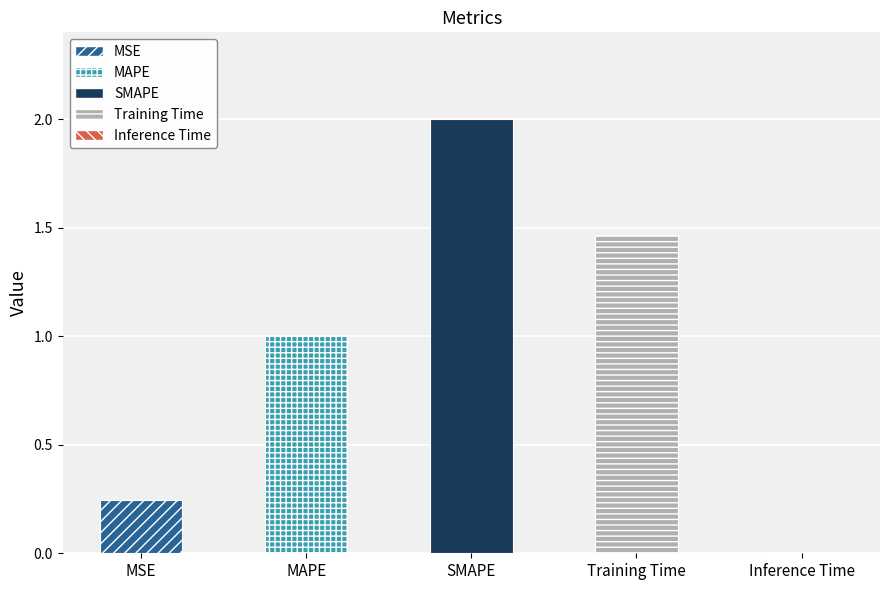

Reading right to left, list all the values displayed in this chart.

Inference Time=0.0	Training Time=1.5	SMAPE=2.0	MAPE=1.0	MSE=0.2